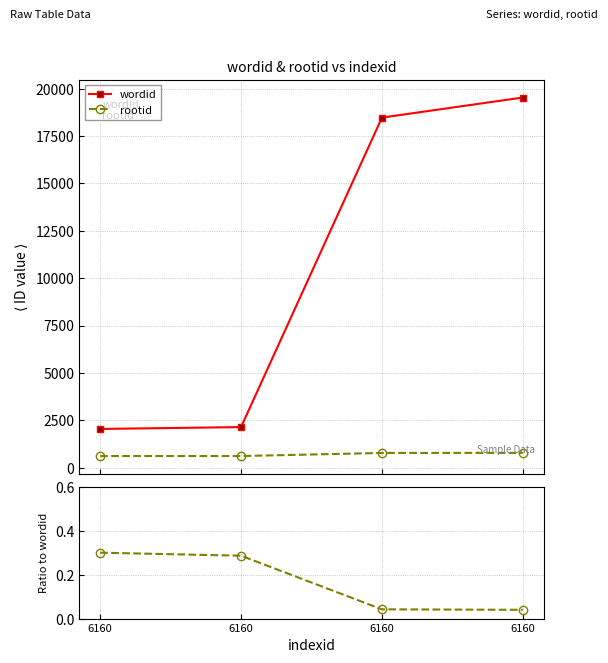

True or false: rootid / wordid and rootid intersect in this chart.

False